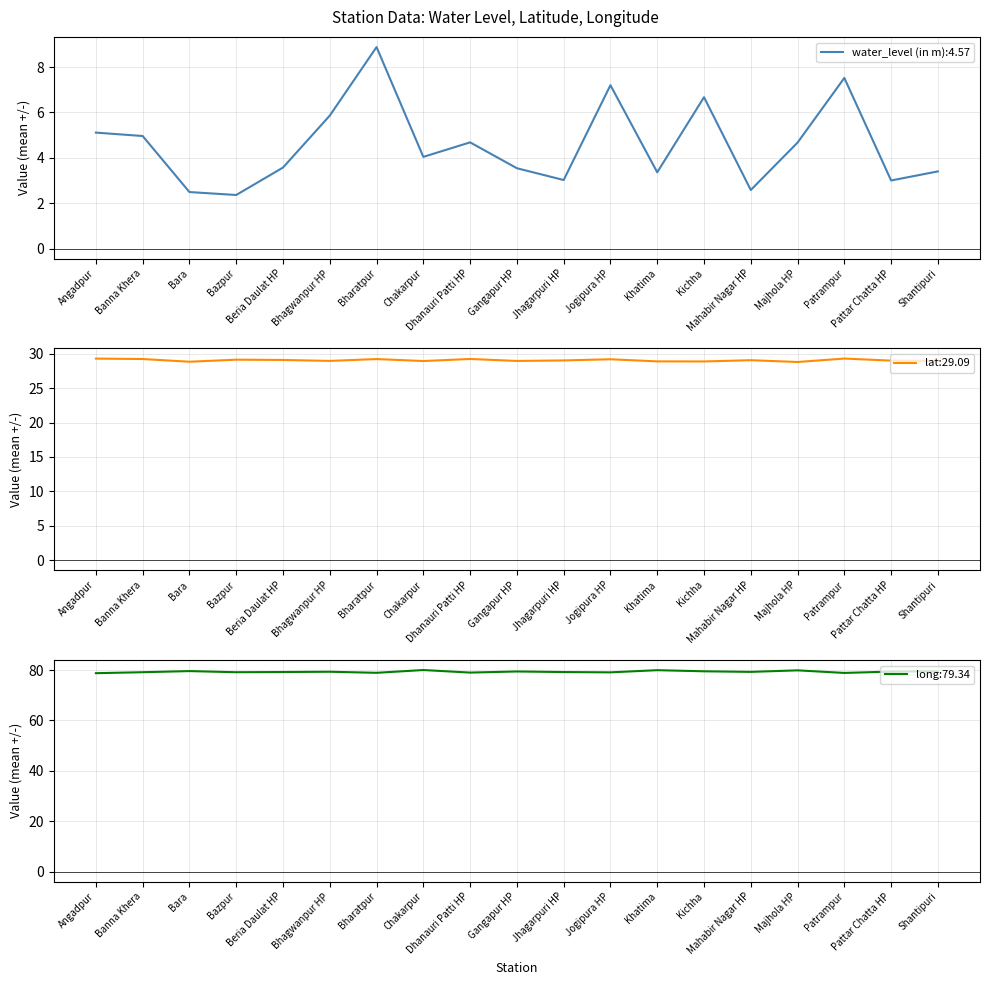

Reading right to left, what are all the values shown in this chart?

water_level (in m): Shantipuri=3.4	Pattar Chatta HP=3.0	Patrampur=7.5	Majhola HP=4.7	Mahabir Nagar HP=2.6	Kichha=6.7	Khatima=3.4	Jogipura HP=7.2	Jhagarpuri HP=3.0	Gangapur HP=3.5	Dhanauri Patti HP=4.7	Chakarpur=4.0	Bharatpur=8.9	Bhagwanpur HP=5.9	Beria Daulat HP=3.6	Bazpur=2.4	Bara=2.5	Banna Khera=5.0	Angadpur=5.1
lat: Shantipuri=29.0	Pattar Chatta HP=29.0	Patrampur=29.3	Majhola HP=28.8	Mahabir Nagar HP=29.1	Kichha=28.9	Khatima=28.9	Jogipura HP=29.2	Jhagarpuri HP=29.1	Gangapur HP=29.0	Dhanauri Patti HP=29.3	Chakarpur=29.0	Bharatpur=29.3	Bhagwanpur HP=29.0	Beria Daulat HP=29.1	Bazpur=29.2	Bara=28.9	Banna Khera=29.3	Angadpur=29.3
long: Shantipuri=79.5	Pattar Chatta HP=79.4	Patrampur=78.9	Majhola HP=79.9	Mahabir Nagar HP=79.3	Kichha=79.5	Khatima=80.0	Jogipura HP=79.1	Jhagarpuri HP=79.2	Gangapur HP=79.5	Dhanauri Patti HP=79.0	Chakarpur=80.0	Bharatpur=78.9	Bhagwanpur HP=79.3	Beria Daulat HP=79.2	Bazpur=79.2	Bara=79.6	Banna Khera=79.2	Angadpur=78.8